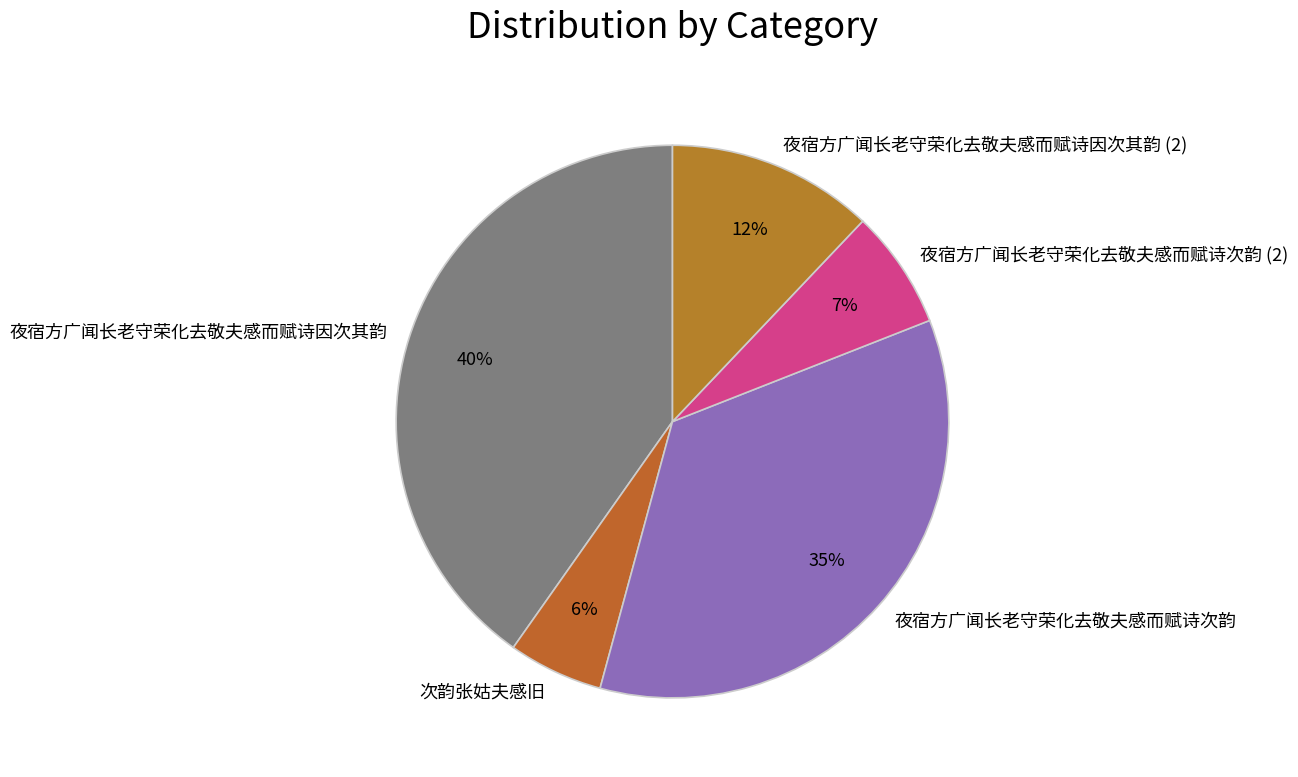

The 夜宿方广闻长老守荣化去敬夫感而赋诗次韵 (2) slice represents 14% of the pie. True or false?

False